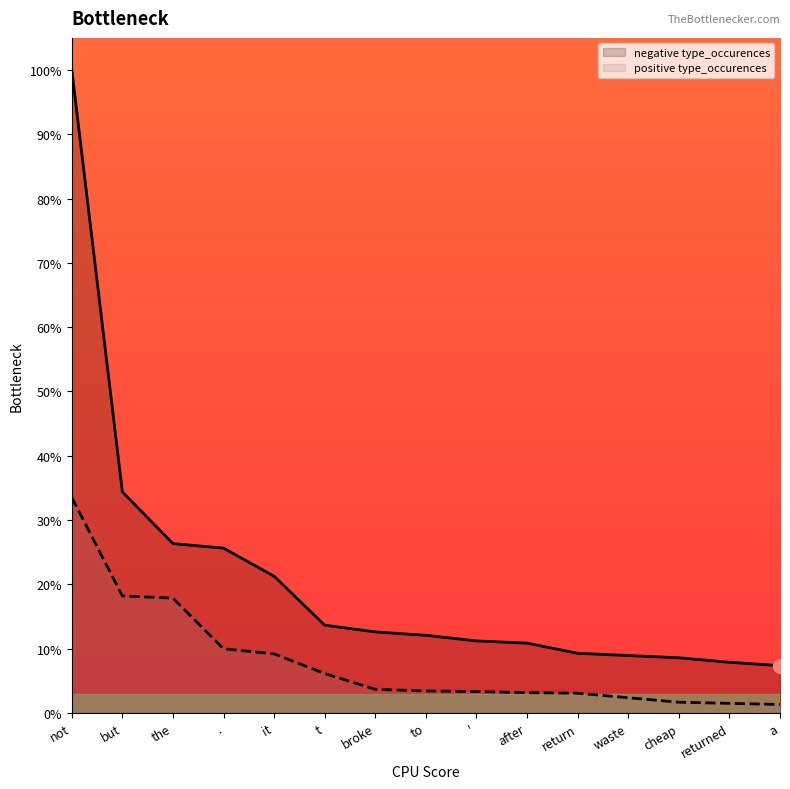

What is the total value across all series at '?

14.5